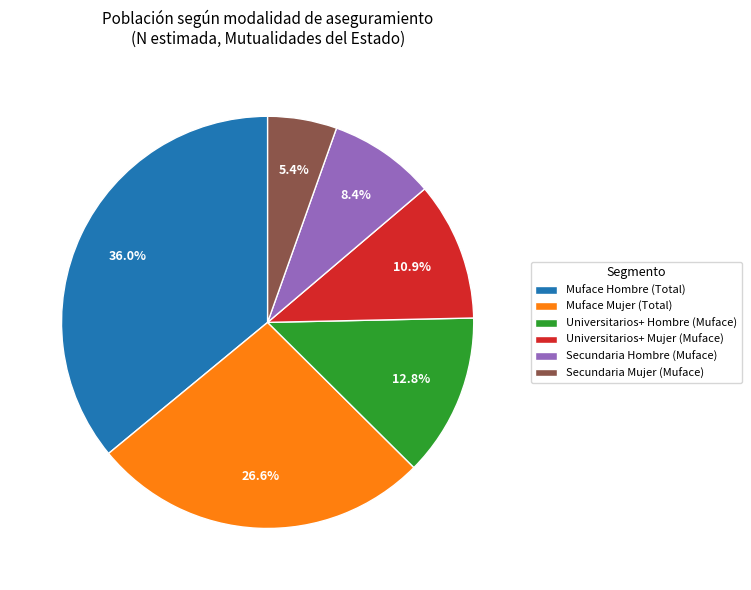

To the nearest percent, what portion does Secundaria Mujer (Muface) represent?

5%